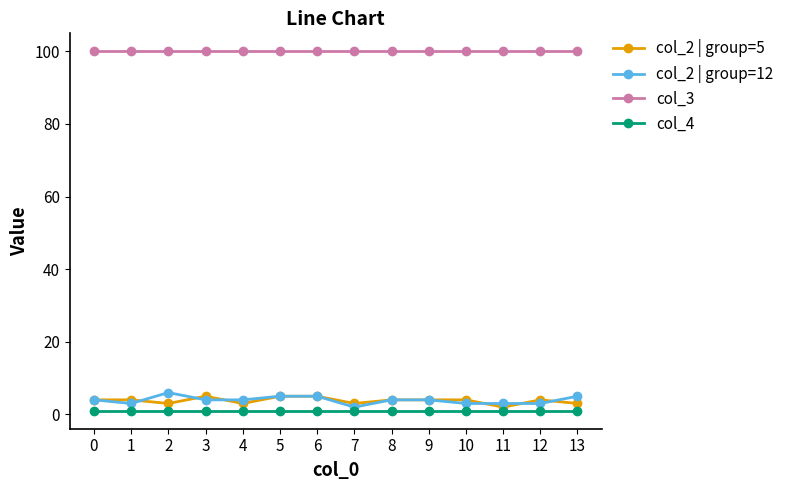

True or false: col_4 and col_3 cross at least once.

False